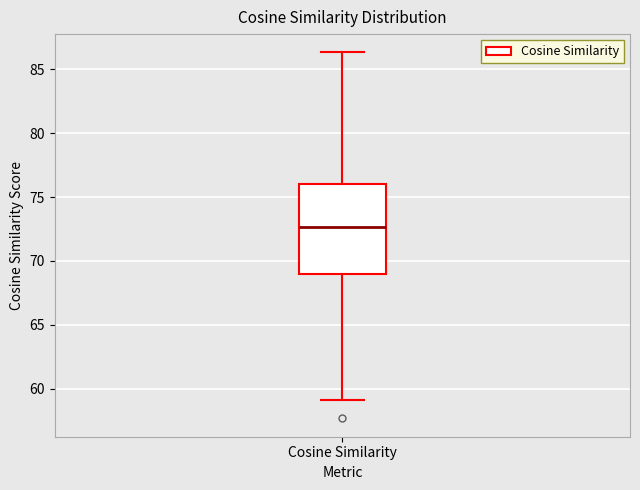

Read this box plot against the y-axis: the position of the median line, the range covered by the box, and the ends of both whiskers. The values are not printed on the chart, so give them approximately, as read against the axis.

median 72.5, box 69.0 to 76.0, whiskers 59.0 to 86.5